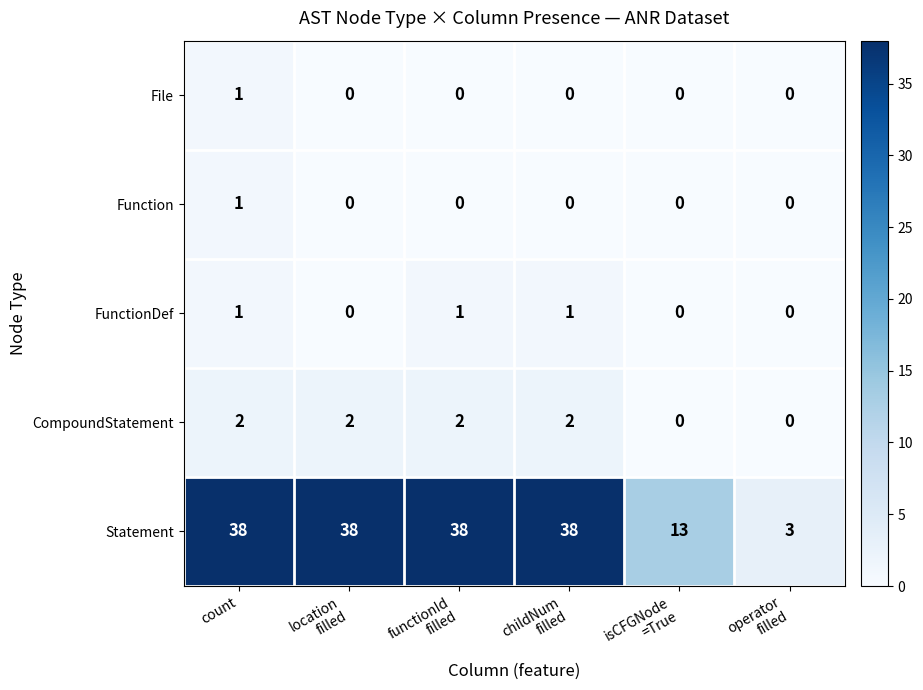

What is the average value of the Statement series?

28